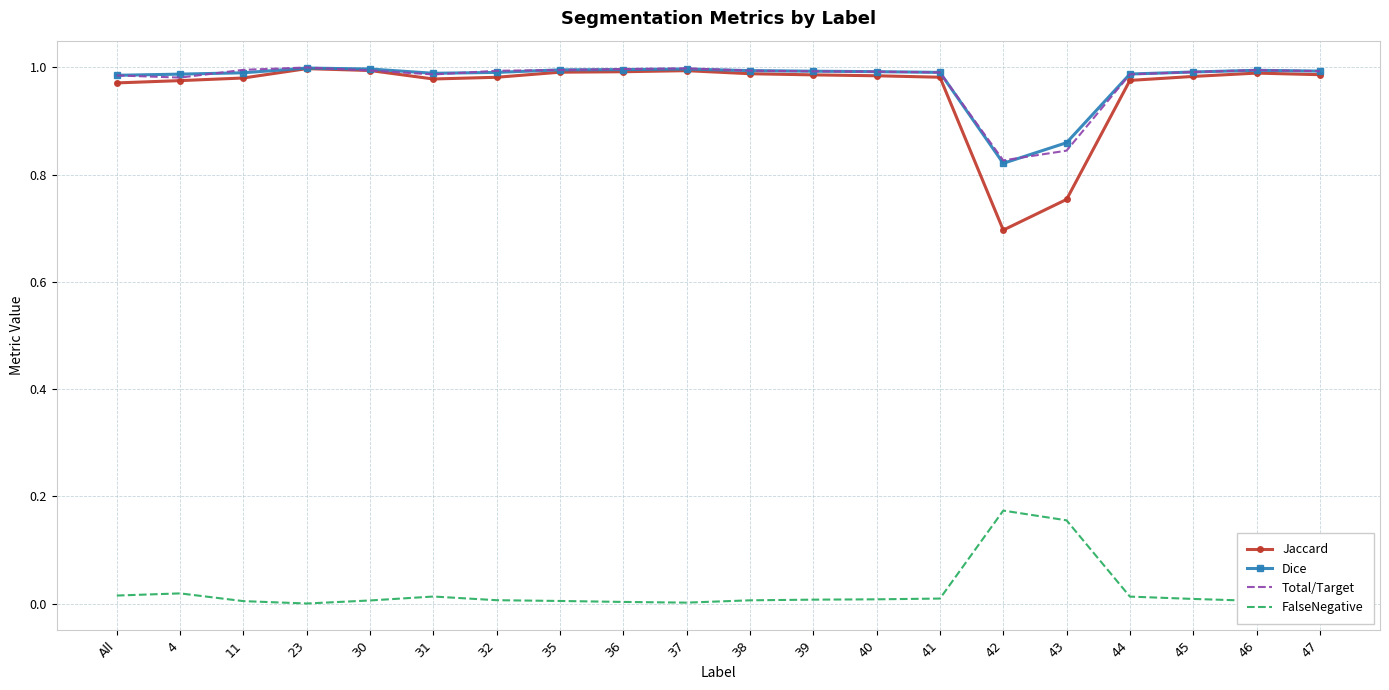

What are all the series names shown in the legend?

Jaccard, Dice, Total/Target, FalseNegative